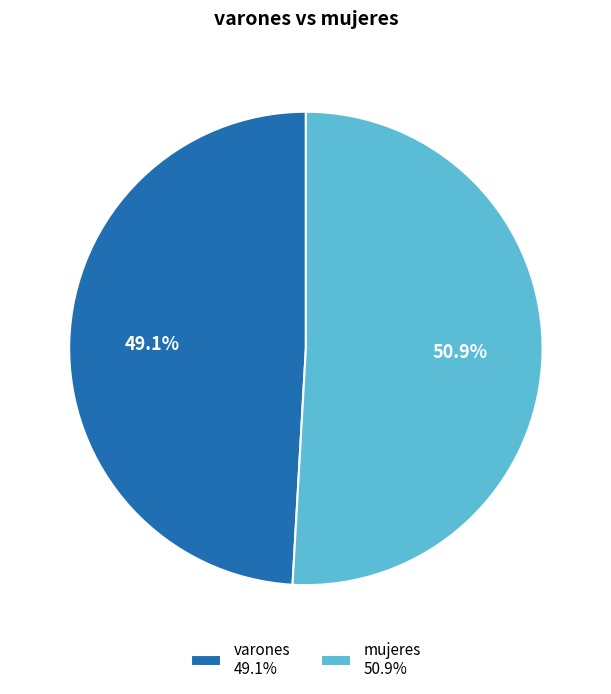

Count the number of slices in the pie.

2